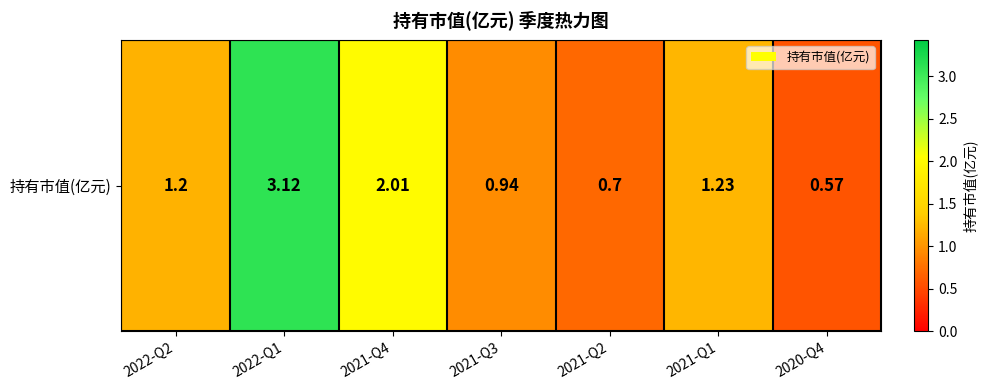

What is the difference between the second highest and second lowest values?

1.3